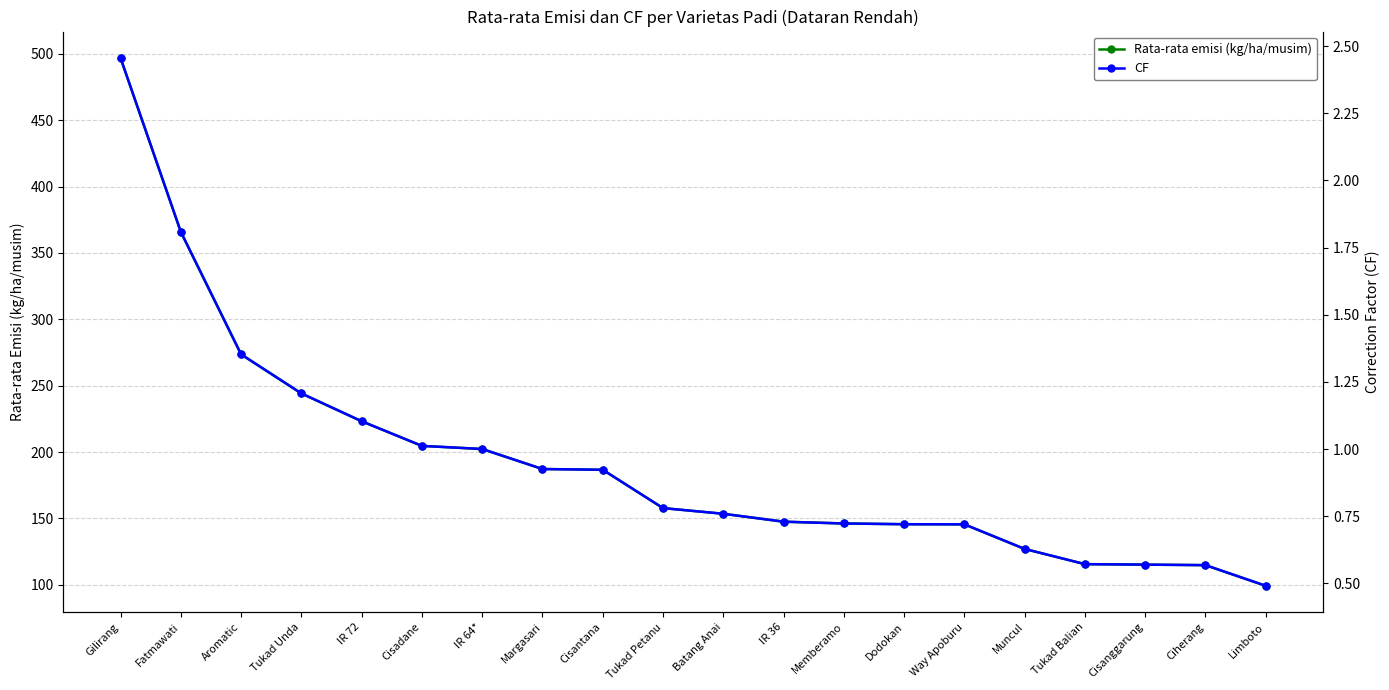

What is the difference between the highest and lowest values at Muncul?

126.4